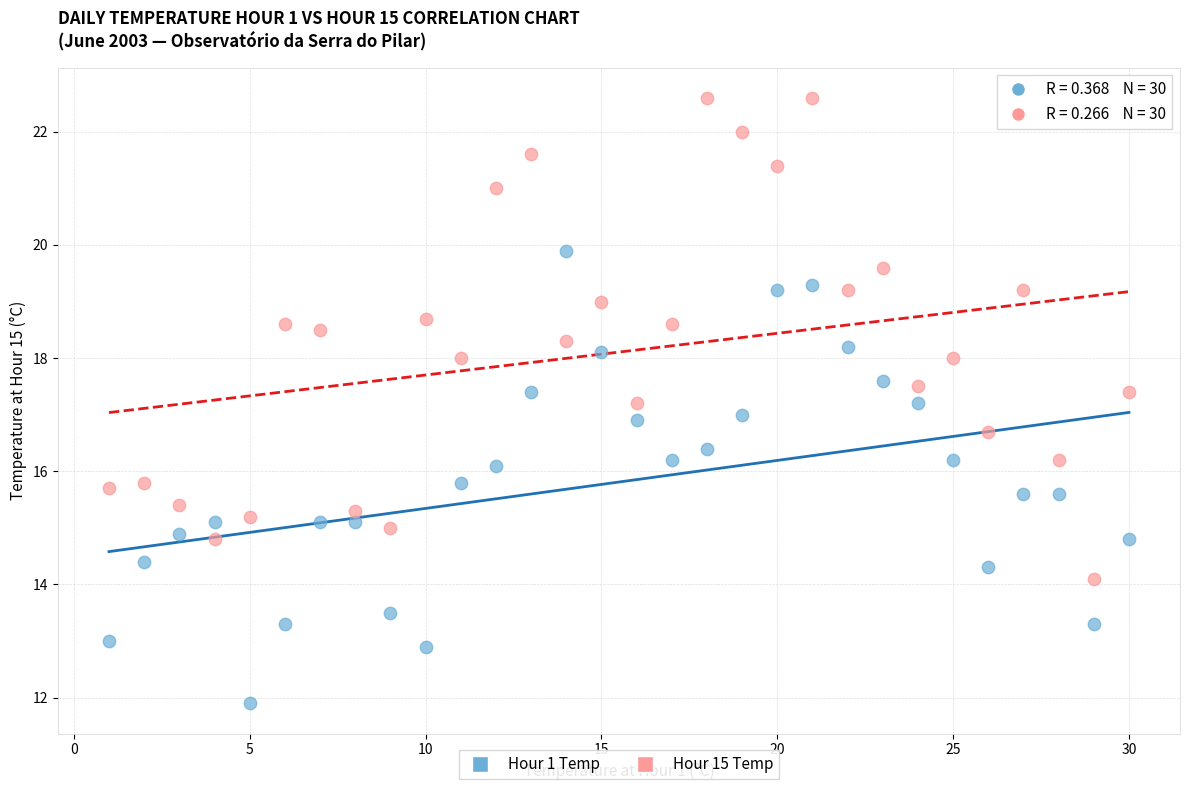

Across all data points, what is the range of X values (max minus min)?

29.0